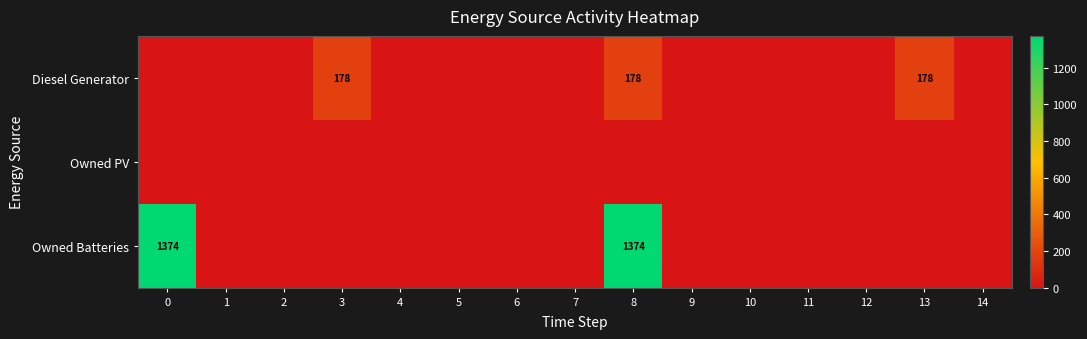

Reading left to right, transcribe all the data shown in this chart.

row_0: 0=0	1=0	2=0	3=178	4=0	5=0	6=0	7=0	8=178	9=0	10=0	11=0	12=0	13=178	14=0
row_1: 0=0	1=0	2=0	3=0	4=0	5=0	6=0	7=0	8=0	9=0	10=0	11=0	12=0	13=0	14=0
row_2: 0=1374	1=0	2=0	3=0	4=0	5=0	6=0	7=0	8=1374	9=0	10=0	11=0	12=0	13=0	14=0